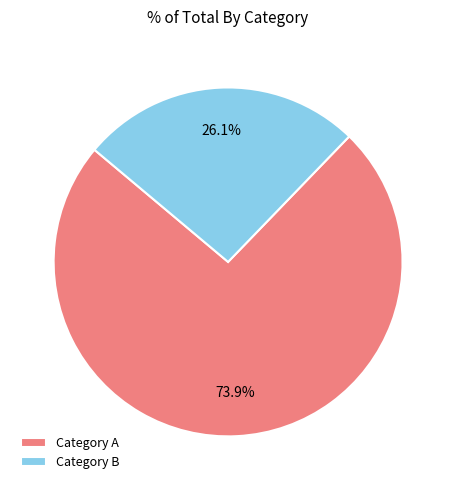

Count the number of slices in the pie.

2